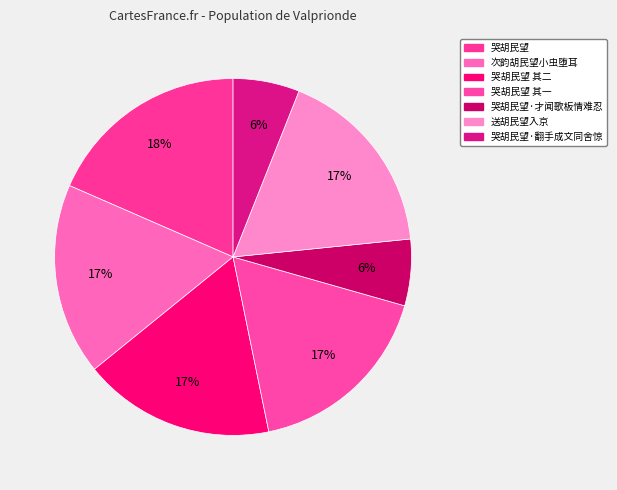

How many slices are in this pie chart?

7